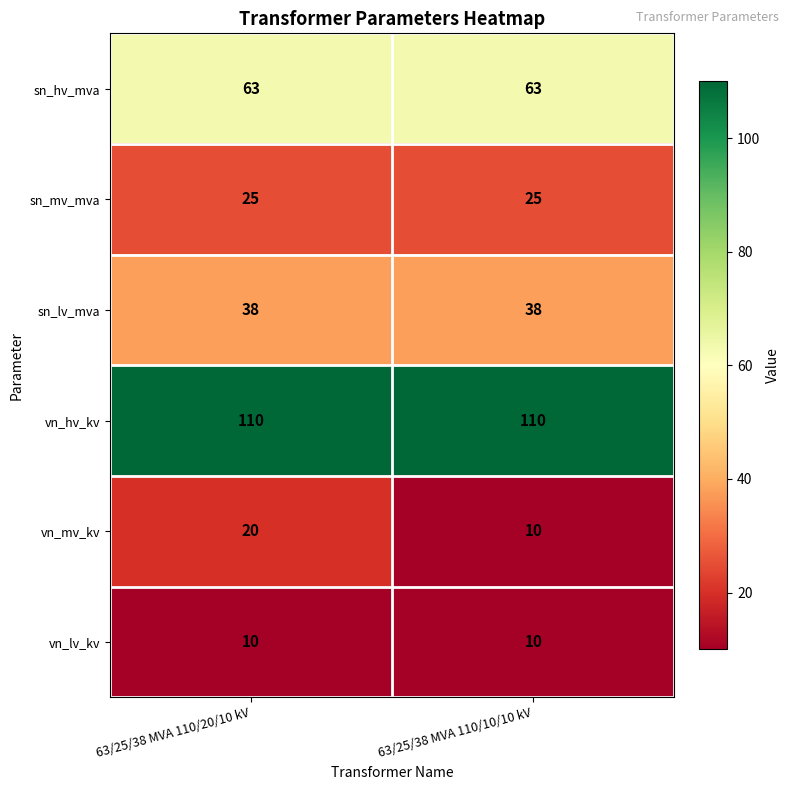

Rank the series by their maximum value, from highest to lowest.

vn_hv_kv, sn_hv_mva, sn_lv_mva, sn_mv_mva, vn_mv_kv, vn_lv_kv